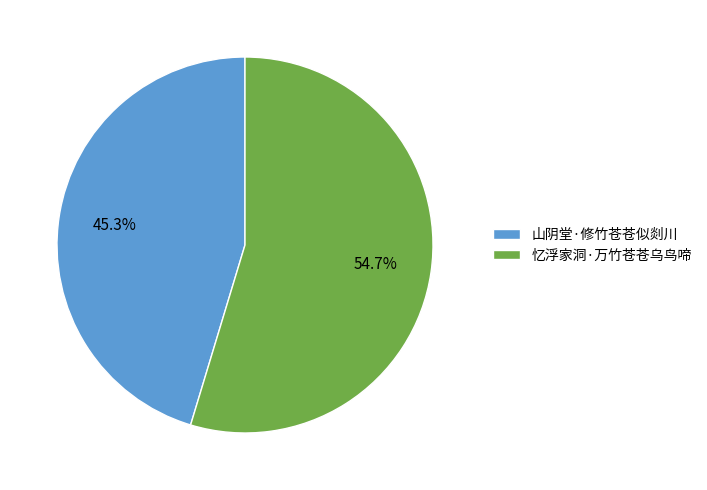

To the nearest percent, what is the average slice percentage?

50%